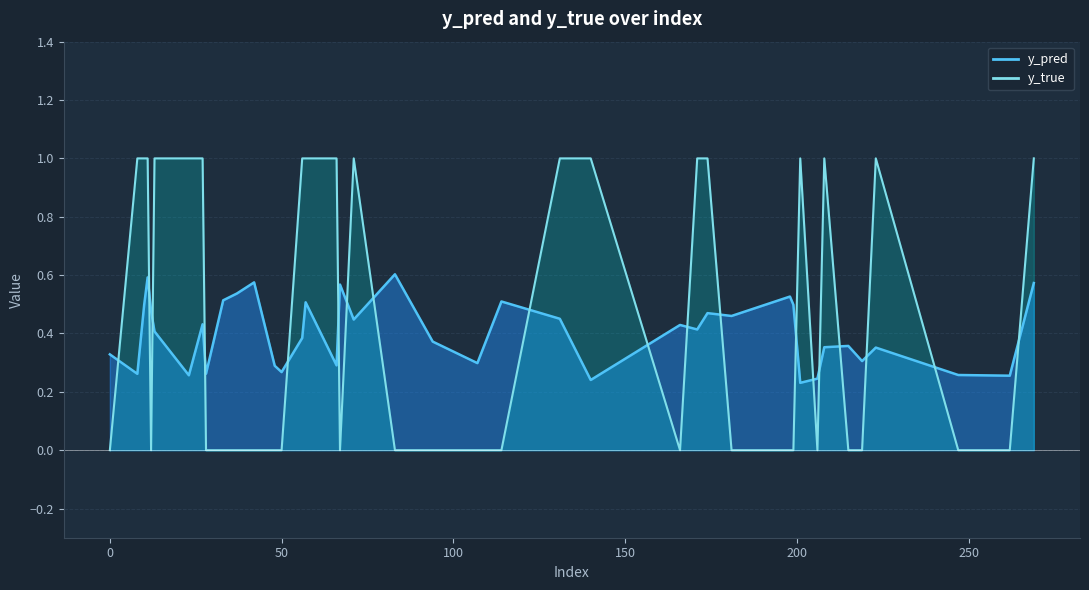

How many y_true values are between 0 and 1?

40